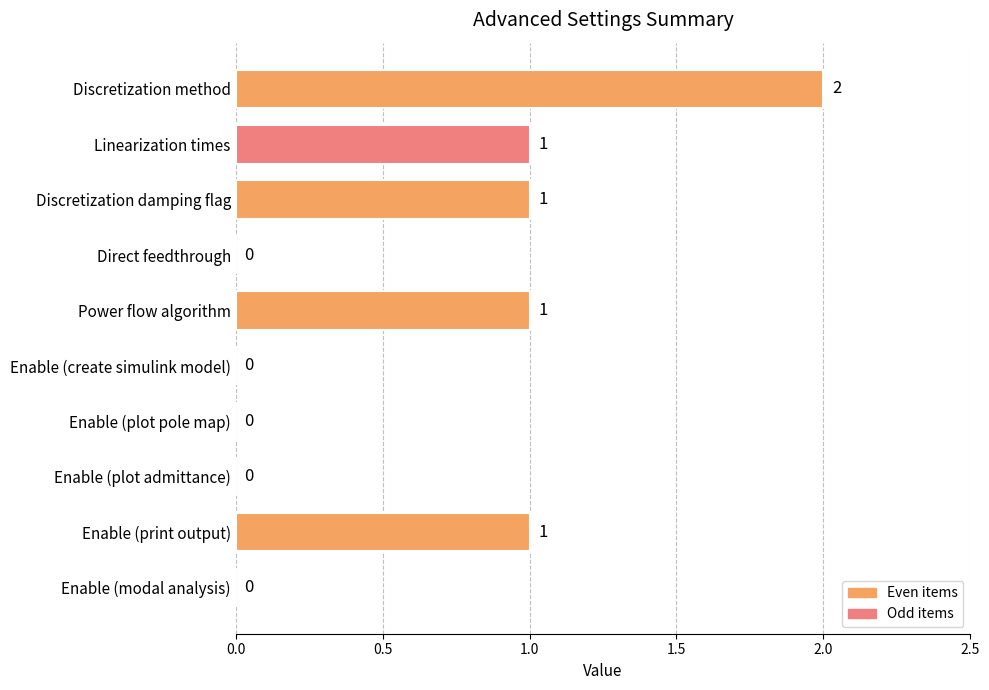

True or false: the data shows 0 at Enable (plot admittance).

True